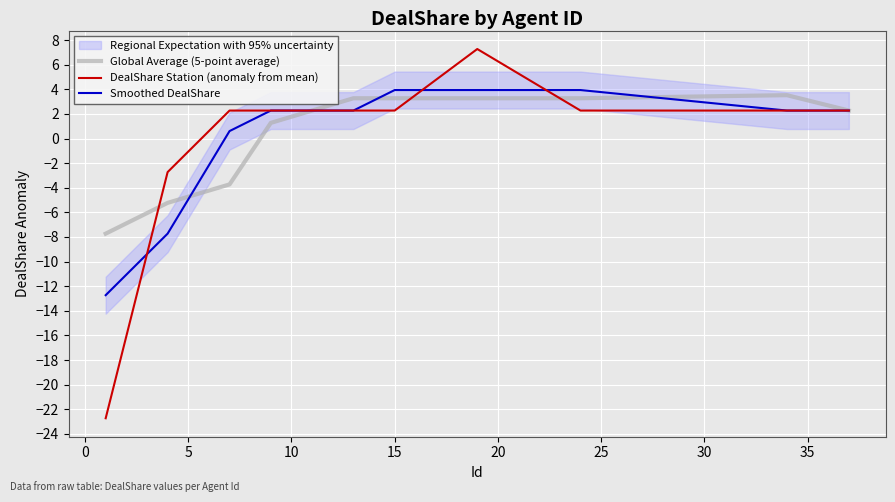

What is the greatest value displayed?

7.3